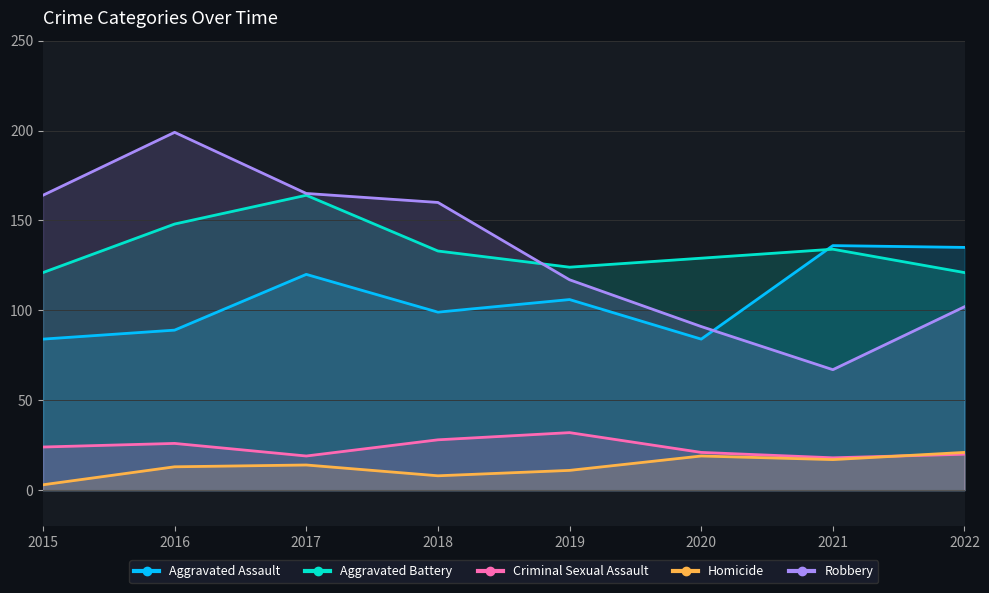

At which category is the sum across all series the highest?

2017